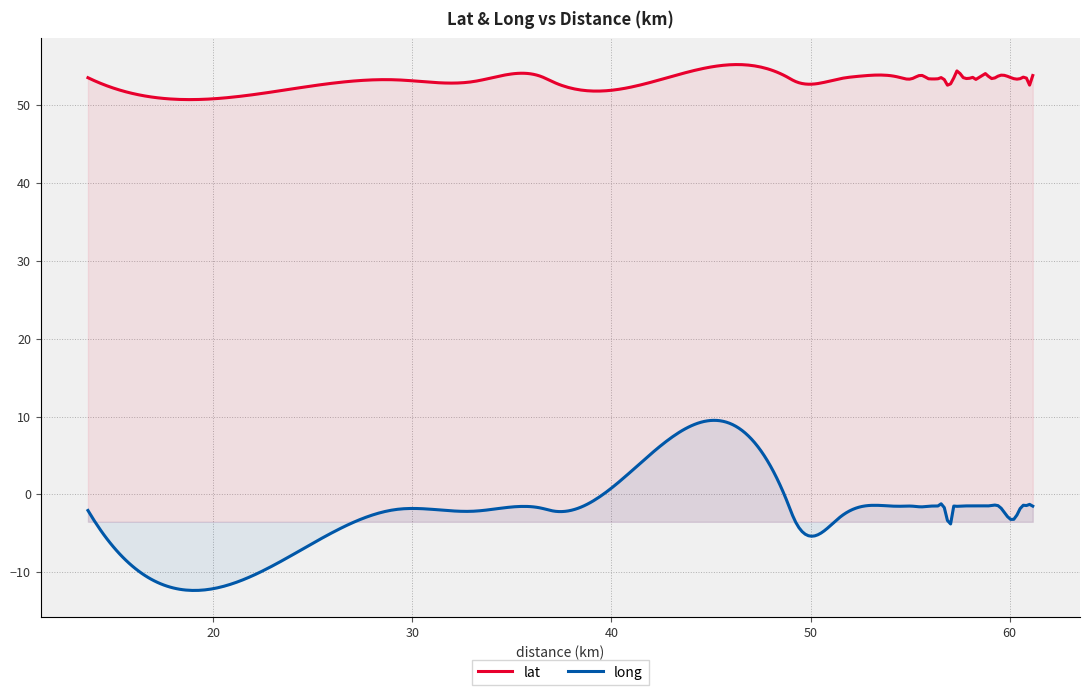

In long, how many points are lower than both neighbors (excluding endpoints)?

13